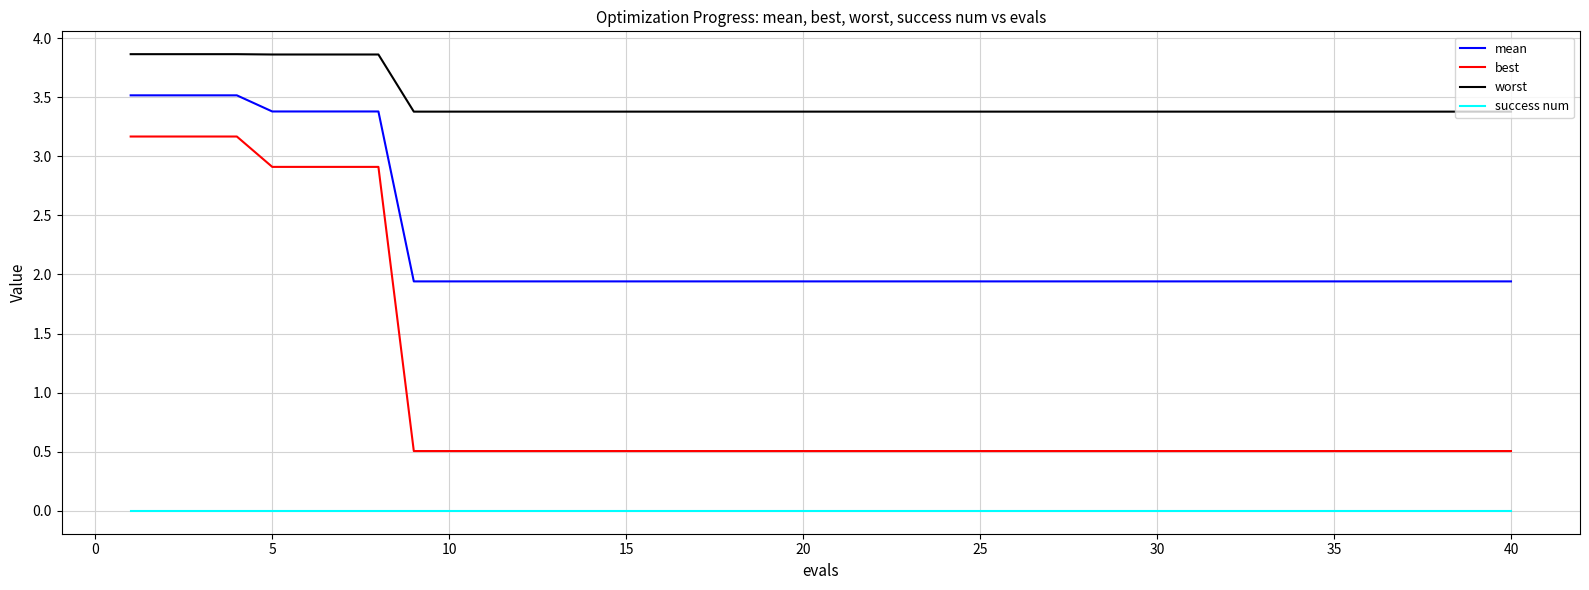

Rank the series by their average value, from lowest to highest.

success num, best, mean, worst